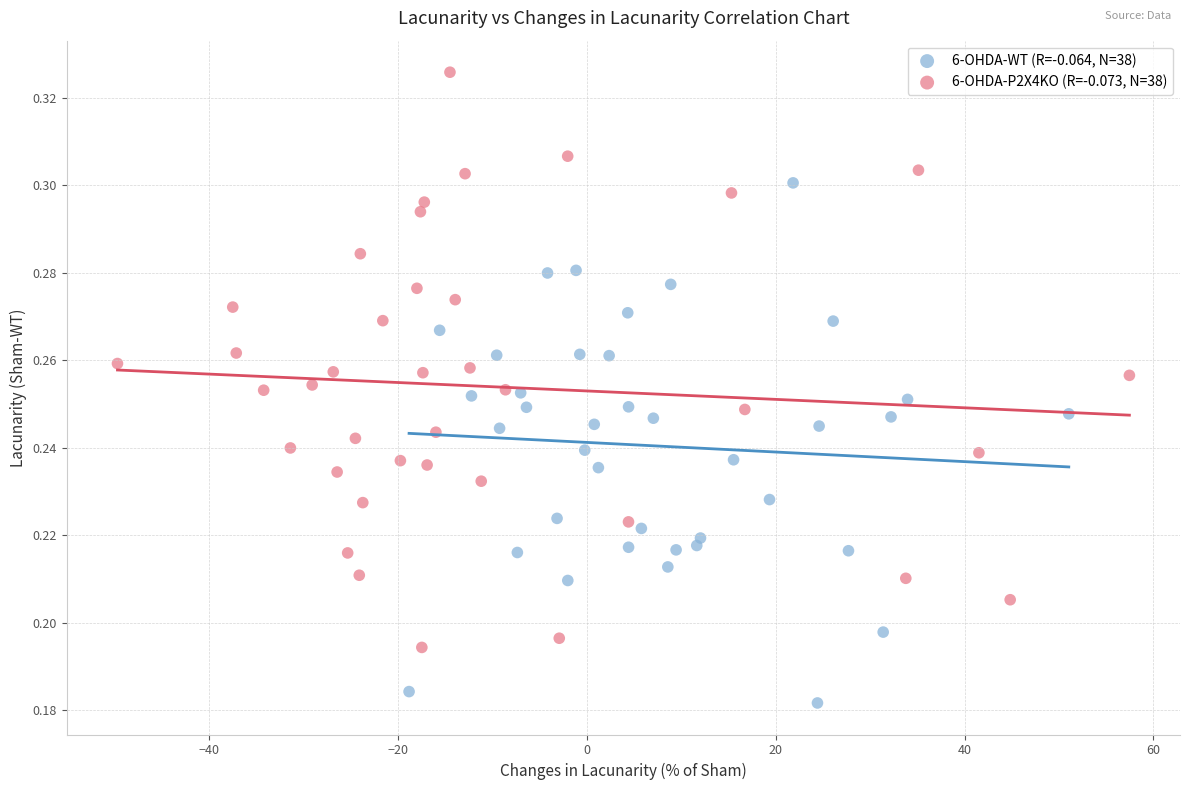

Which series contains the highest Y value?

6-OHDA-P2X4KO (R=-0.073, N=38)